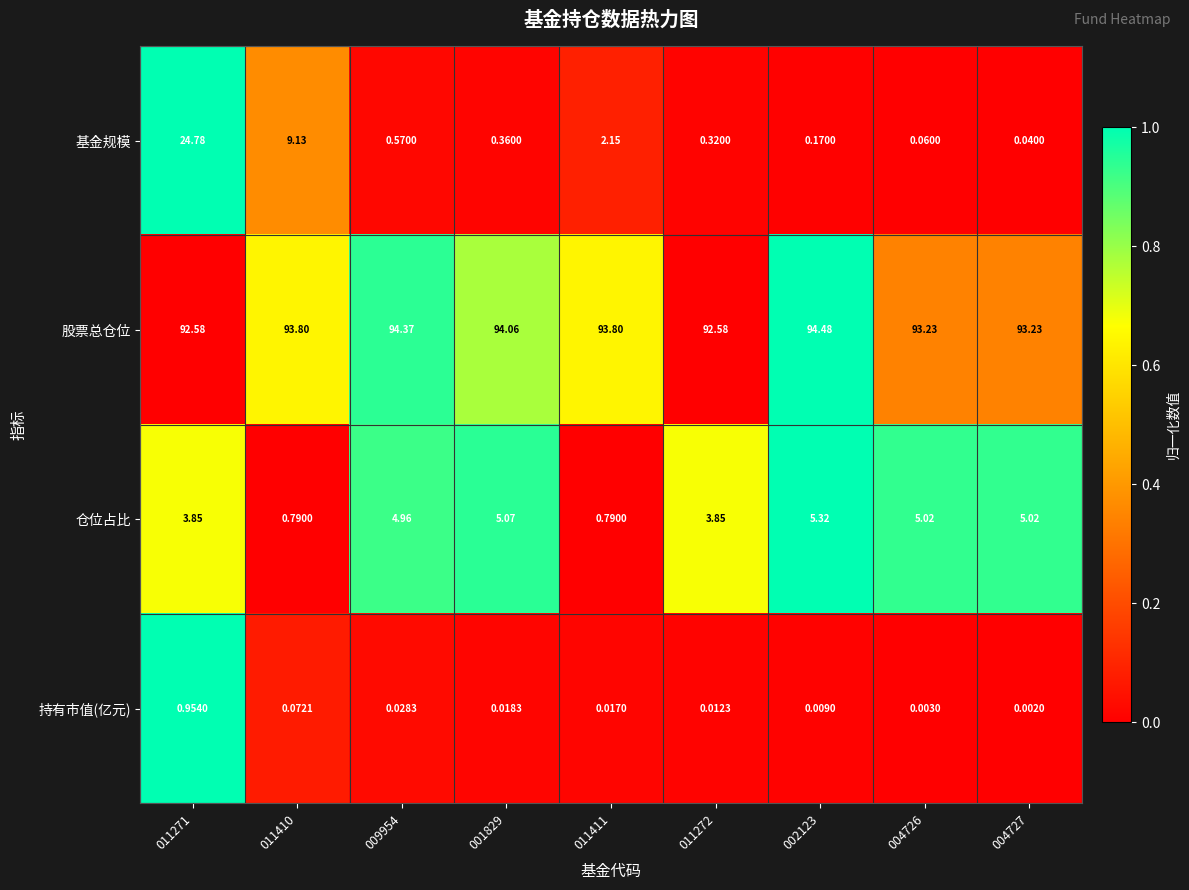

List the series in order of their peak value, highest first.

股票总仓位, 基金规模, 仓位占比, 持有市值(亿元)